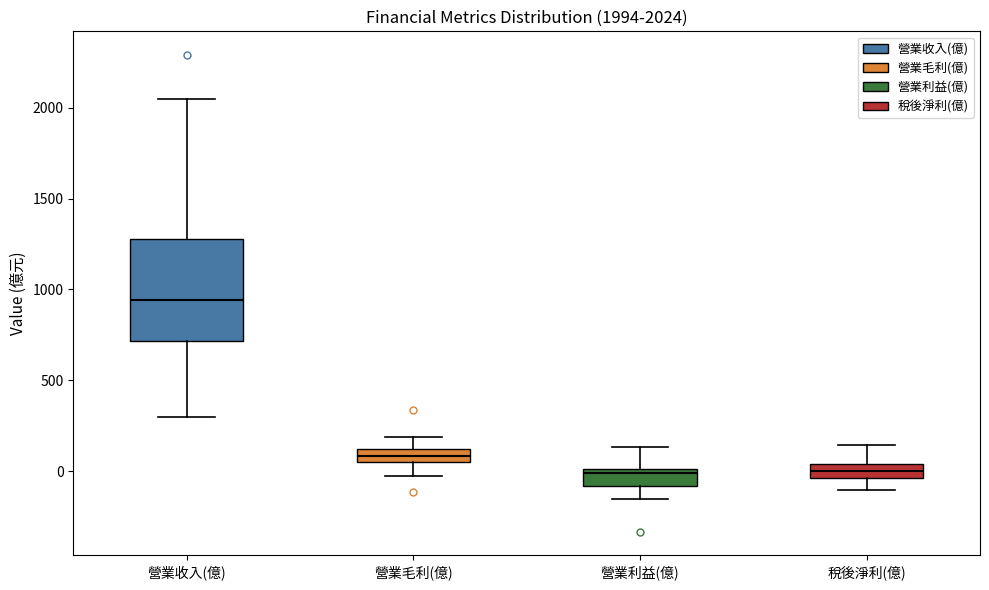

Which box has the highest median line?

營業收入(億)